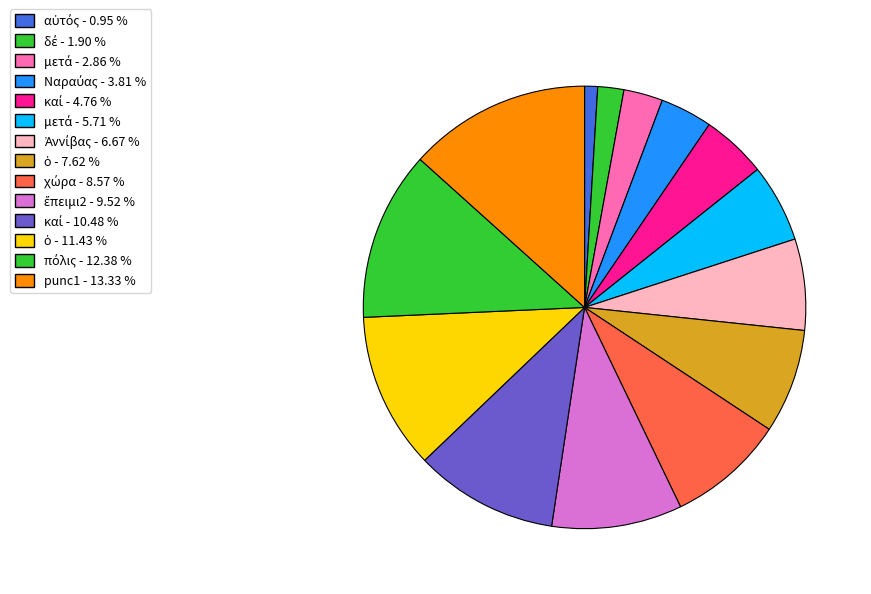

Count the number of slices in the pie.

14